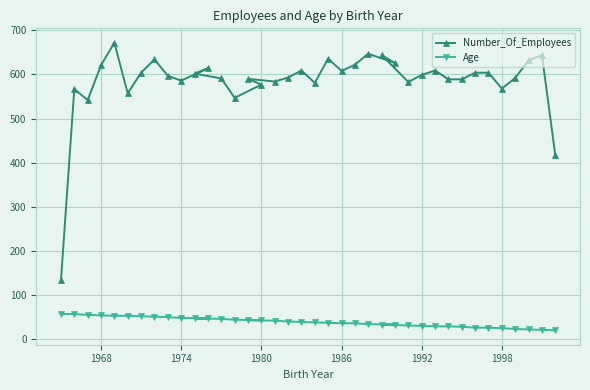

Does the chart display data point markers on the line(s)?

Yes